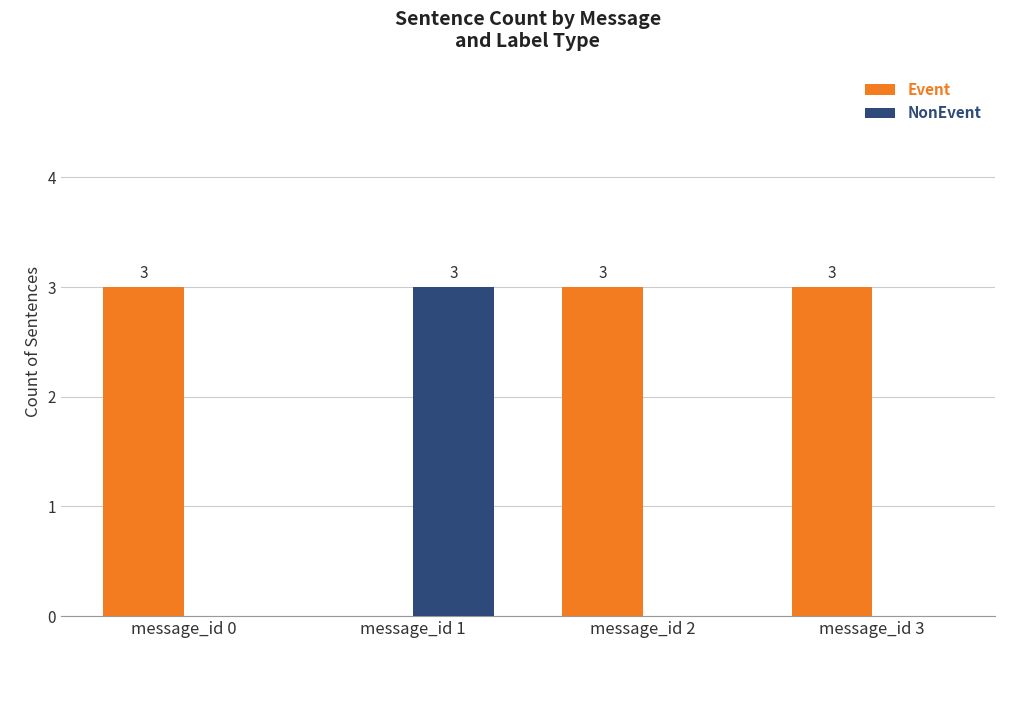

What is the maximum value for Event?

3